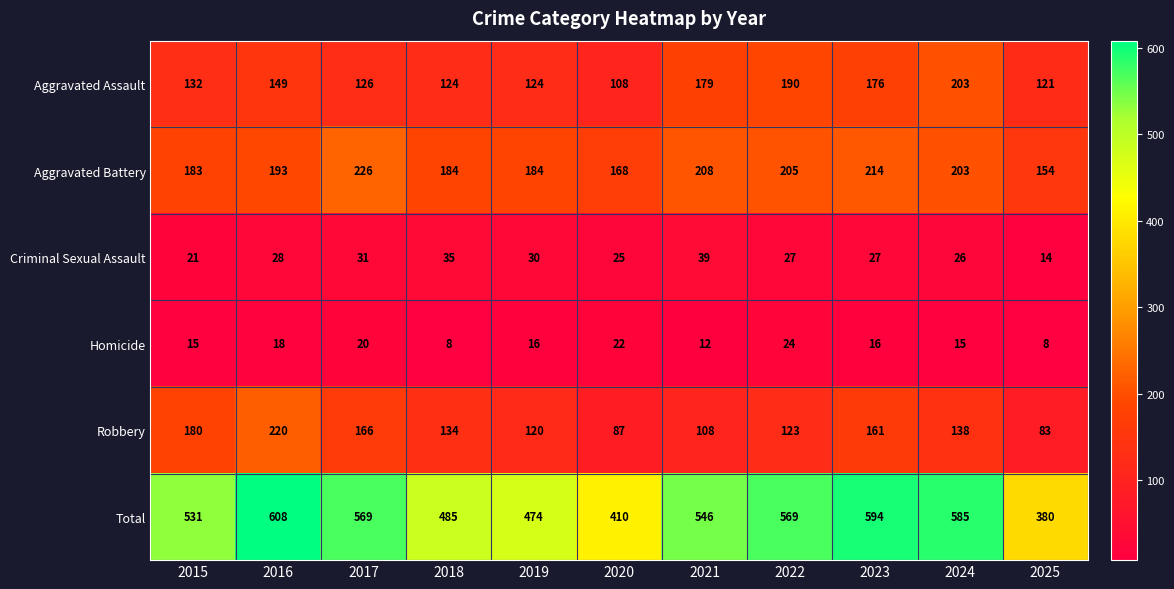

The Criminal Sexual Assault series shows 30 at 2019. True or false?

True